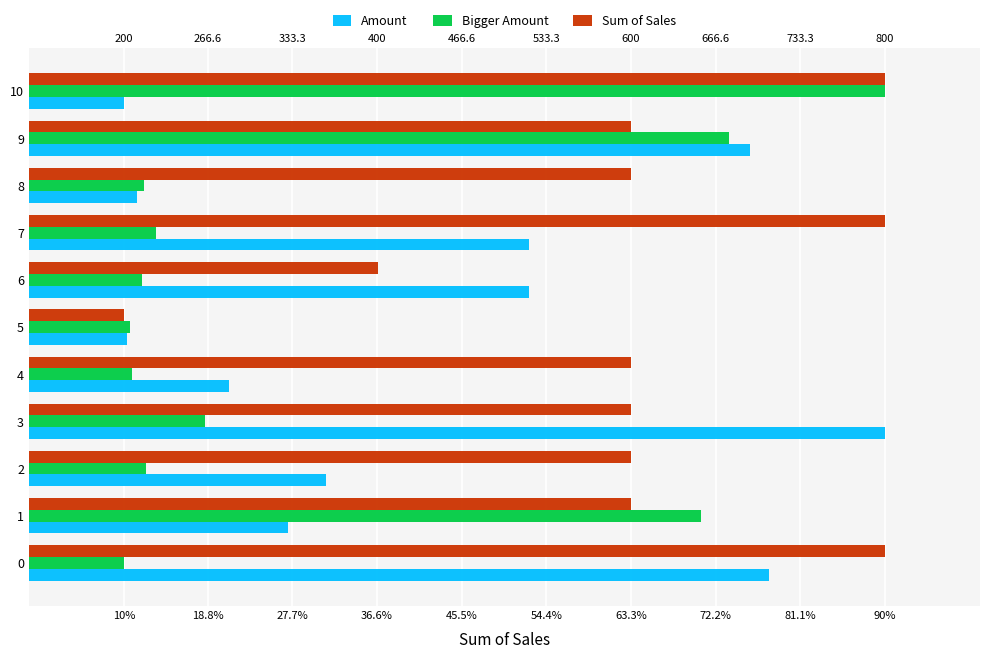

At how many categories does at least one series exceed 30?

10